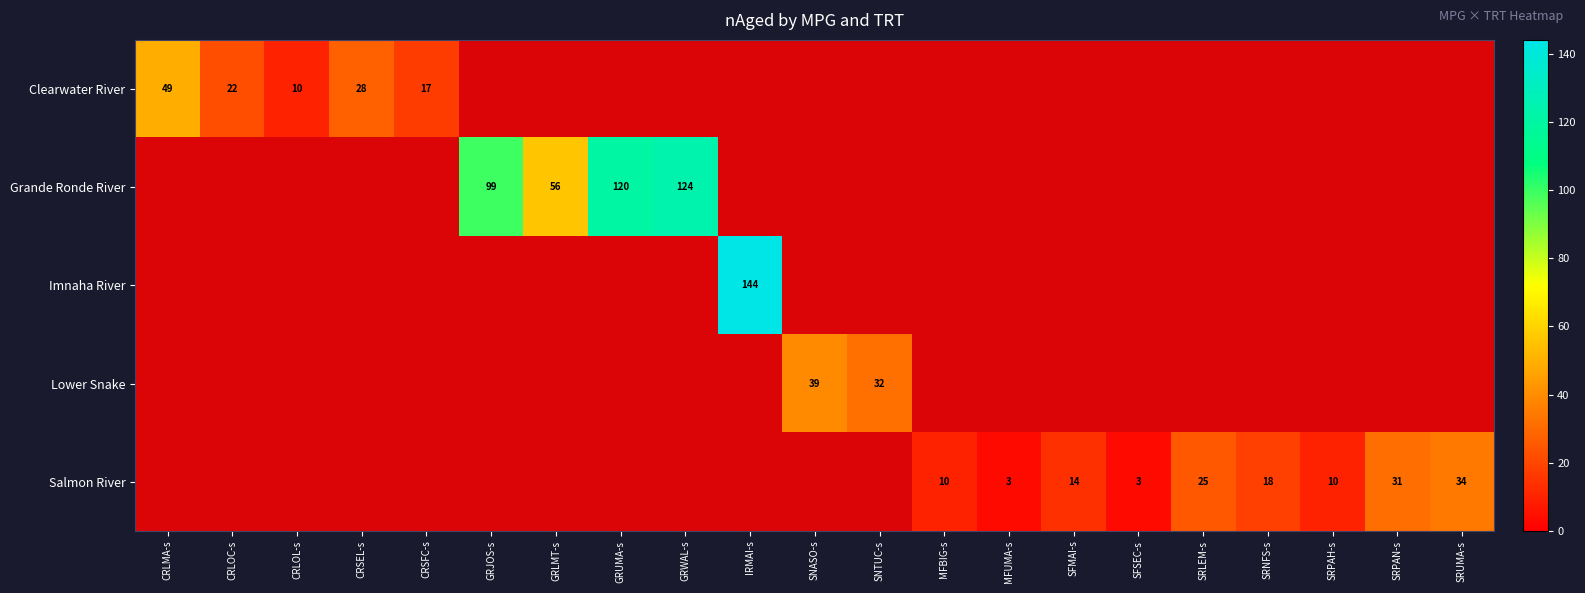

At which label does Clearwater River reach its peak?

CRLMA-s